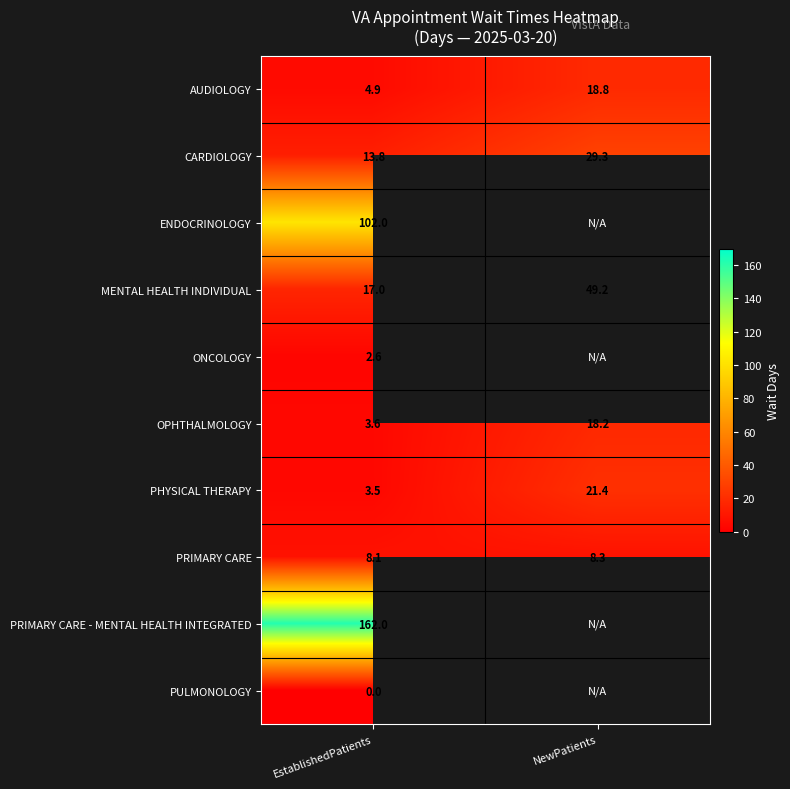

List the labels in order of OPHTHALMOLOGY value, largest first.

NewPatients, EstablishedPatients